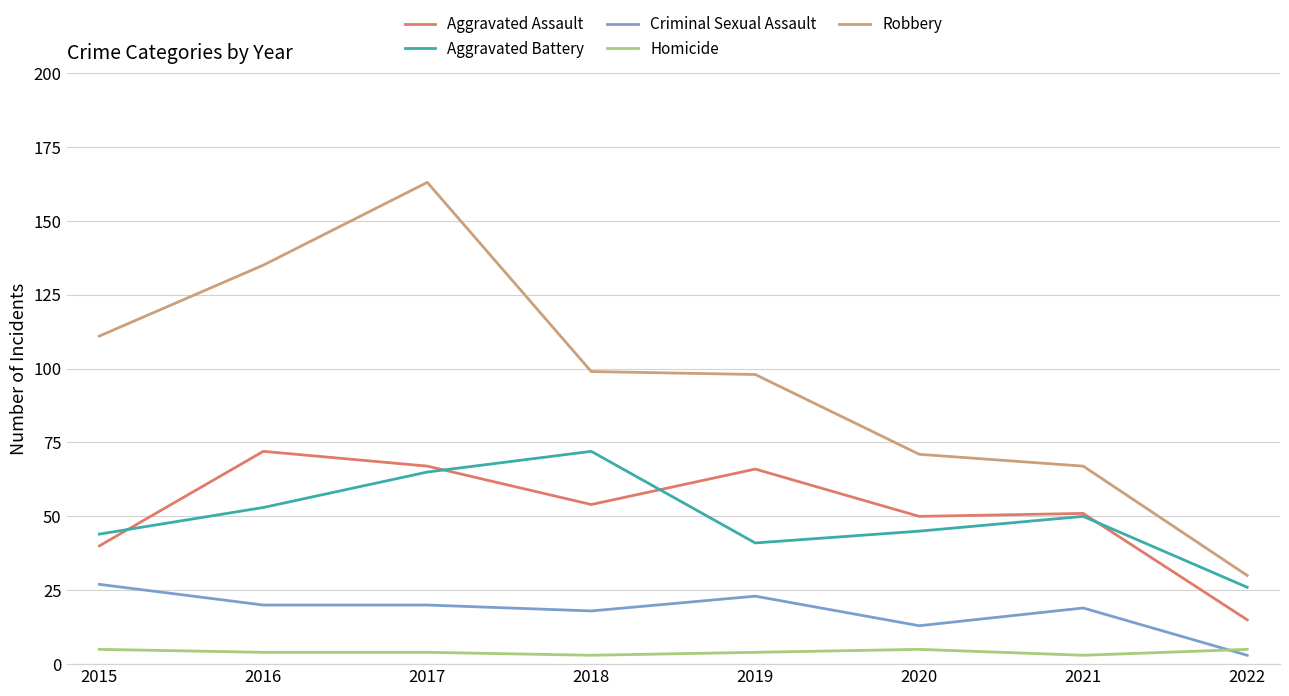

Which category has the highest value in the Aggravated Assault series?

2016